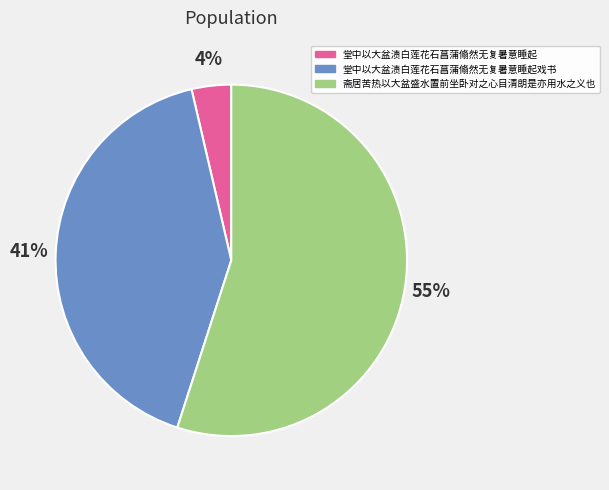

What is the largest slice in the pie chart?

斋居苦热以大盆盛水置前坐卧对之心目清朗是亦用水之义也